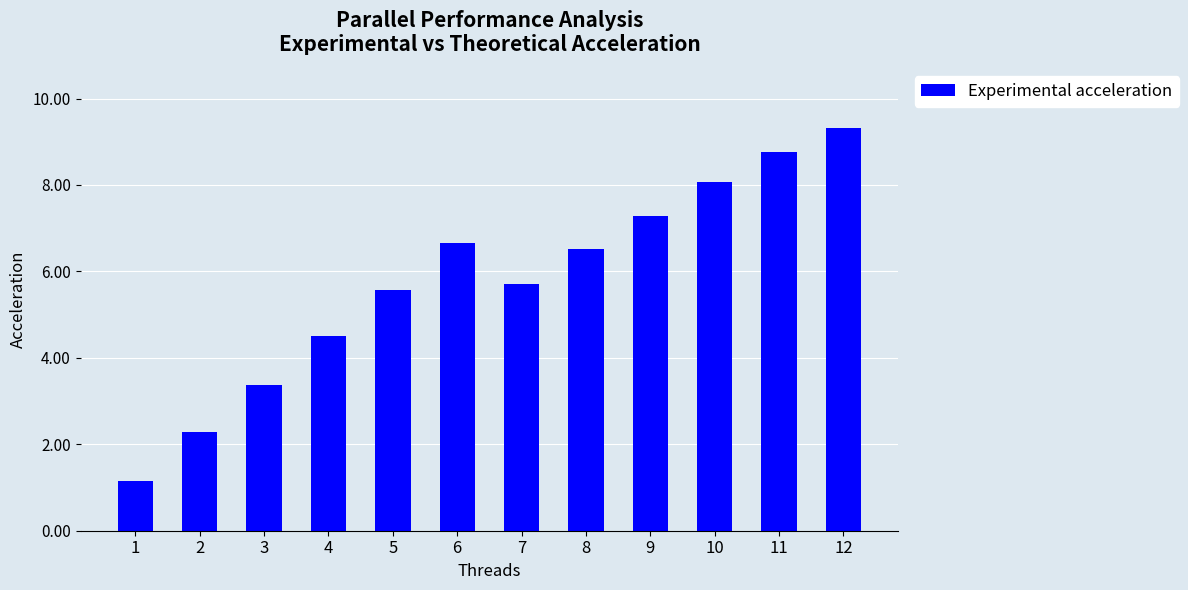

What is the maximum value shown in the chart?

9.3